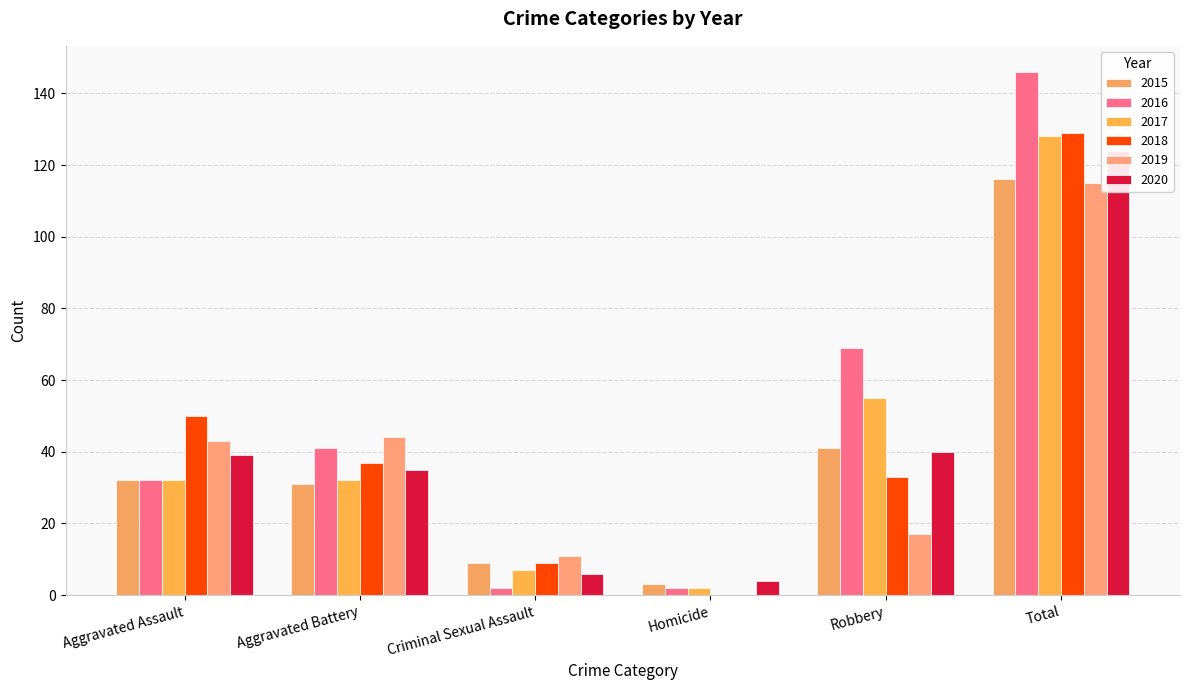

What is the difference between the 2019 values at Aggravated Assault and Robbery?

26